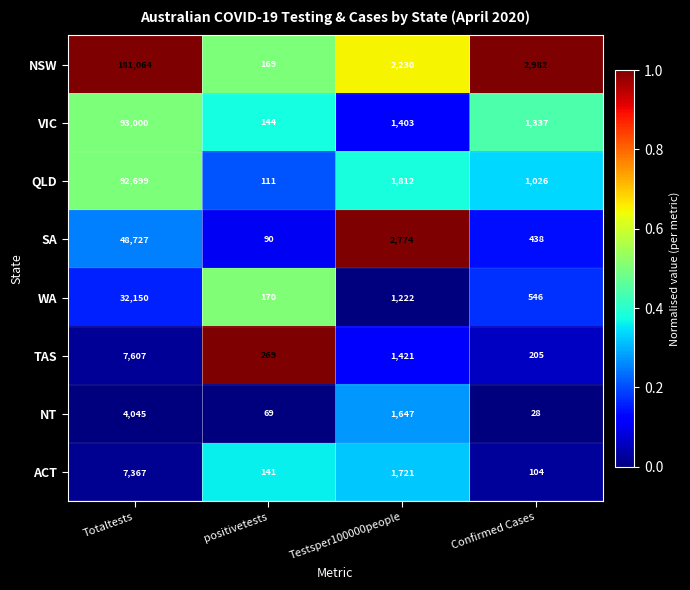

True or false: TAS has a value of 89 at Confirmed Cases.

False